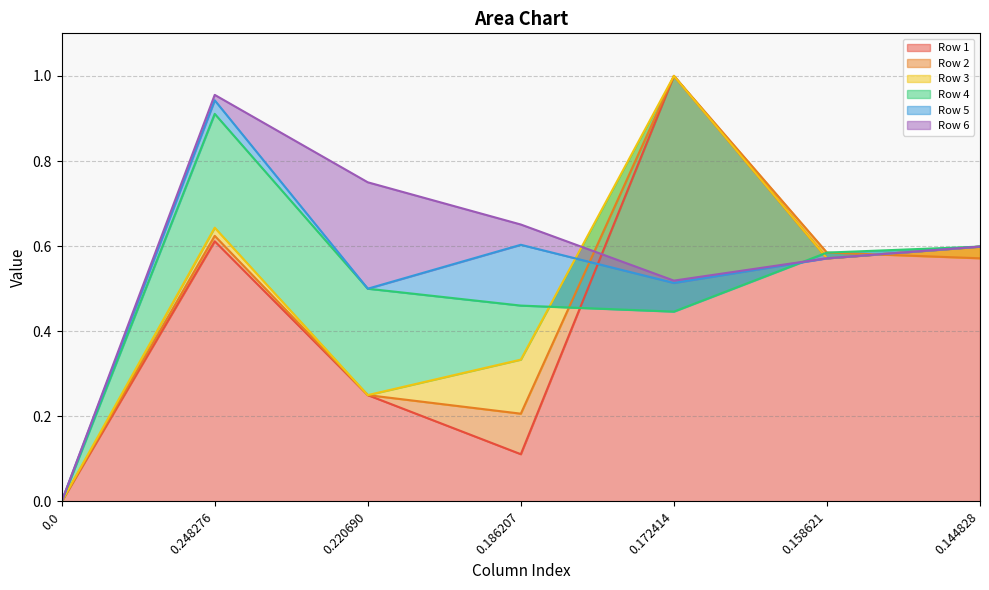

Count the number of data series in this chart.

6